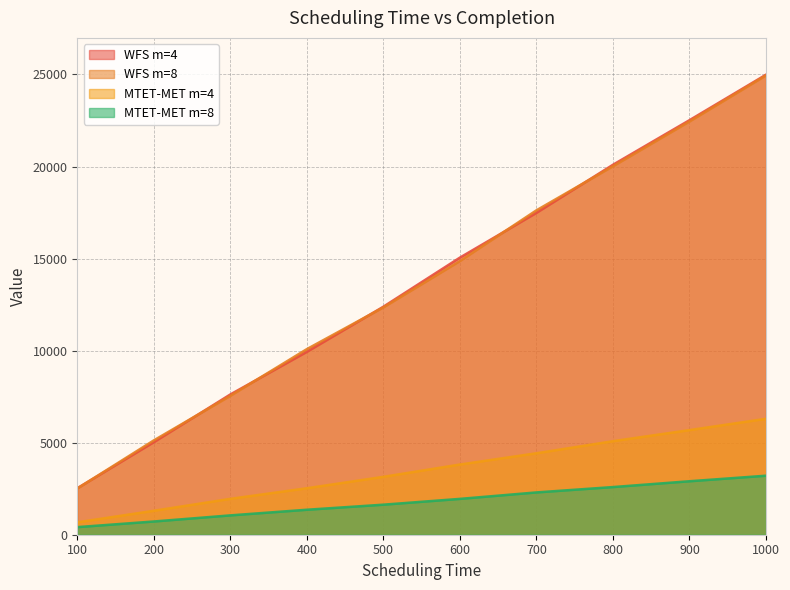

What is the difference between the maximum and minimum values in the WFS m=8 series?

22441